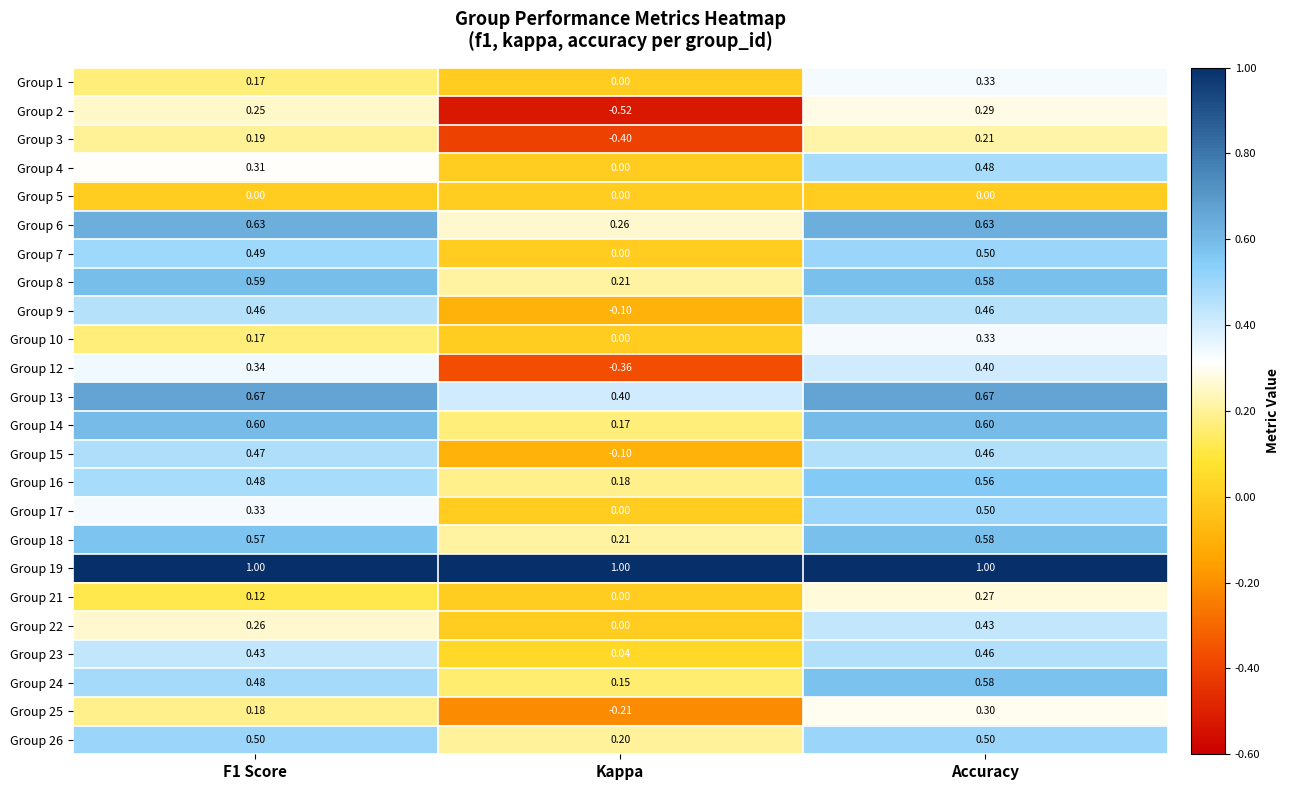

Where is Group 4 nearest to the value 0?

Kappa